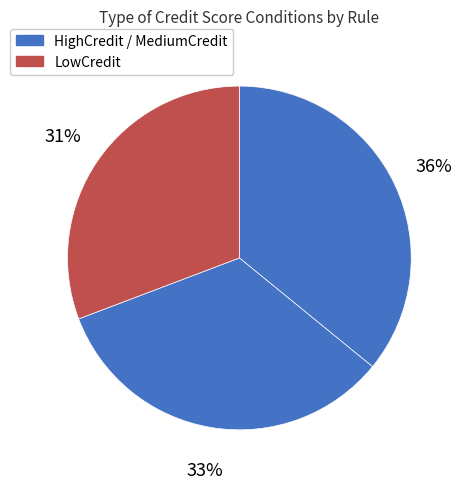

What is the largest slice in the pie chart?

HighCredit